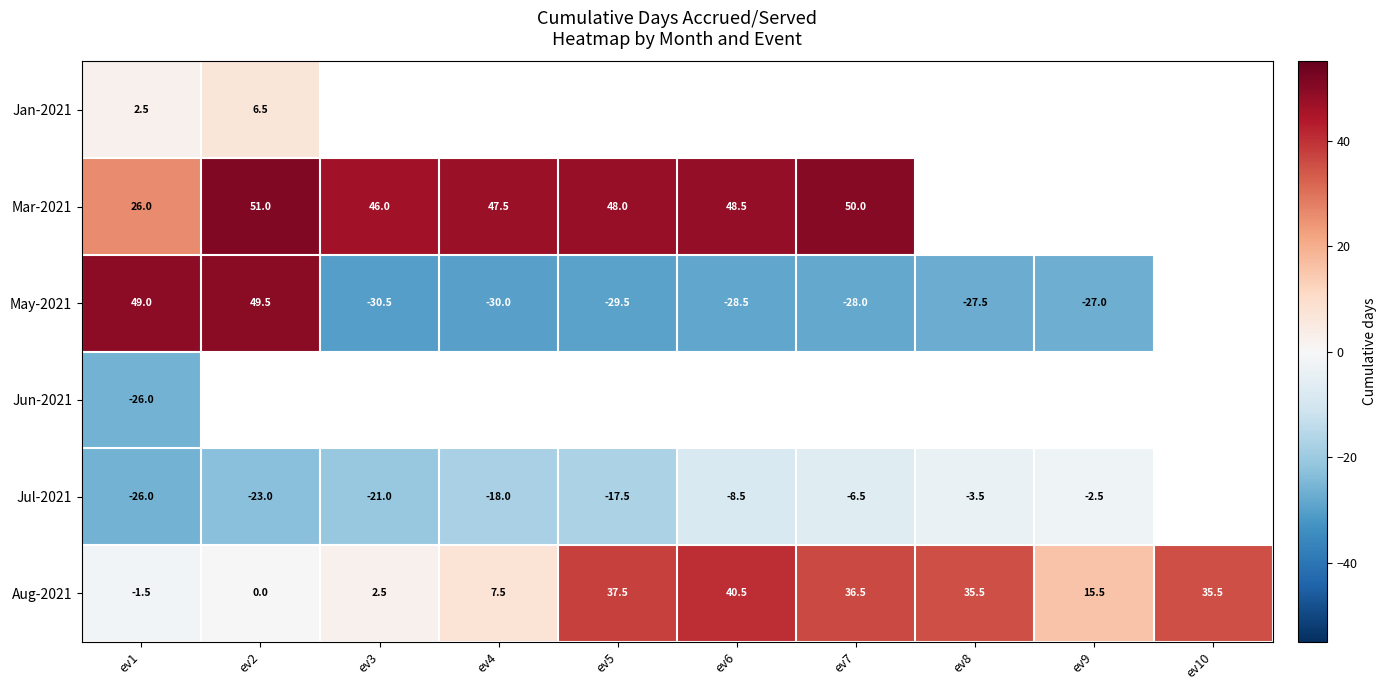

What is the difference between the highest and lowest values at ev1?

75.0